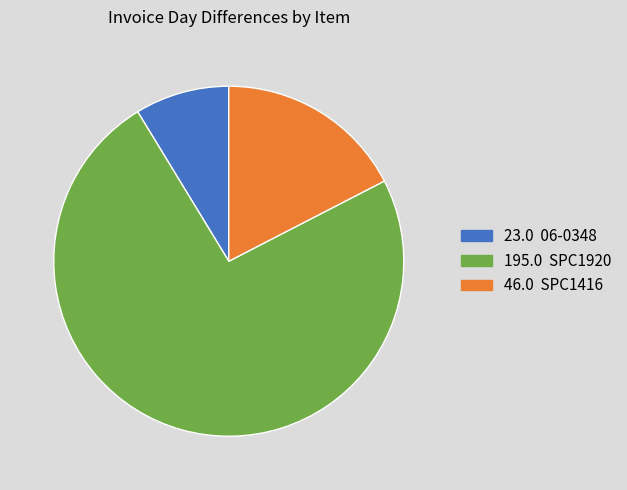

Does any single category account for the majority?

Yes